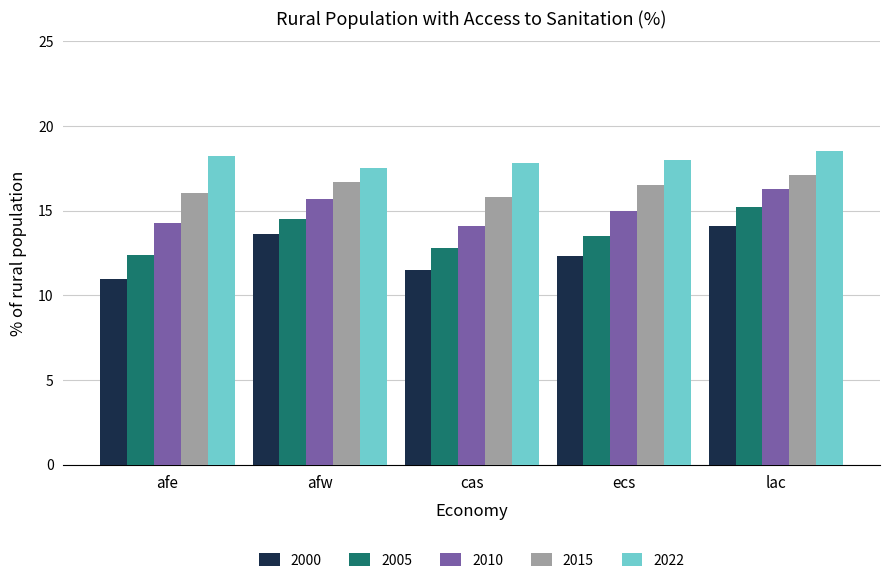

What is the lowest value of the 2000 series?

11.0